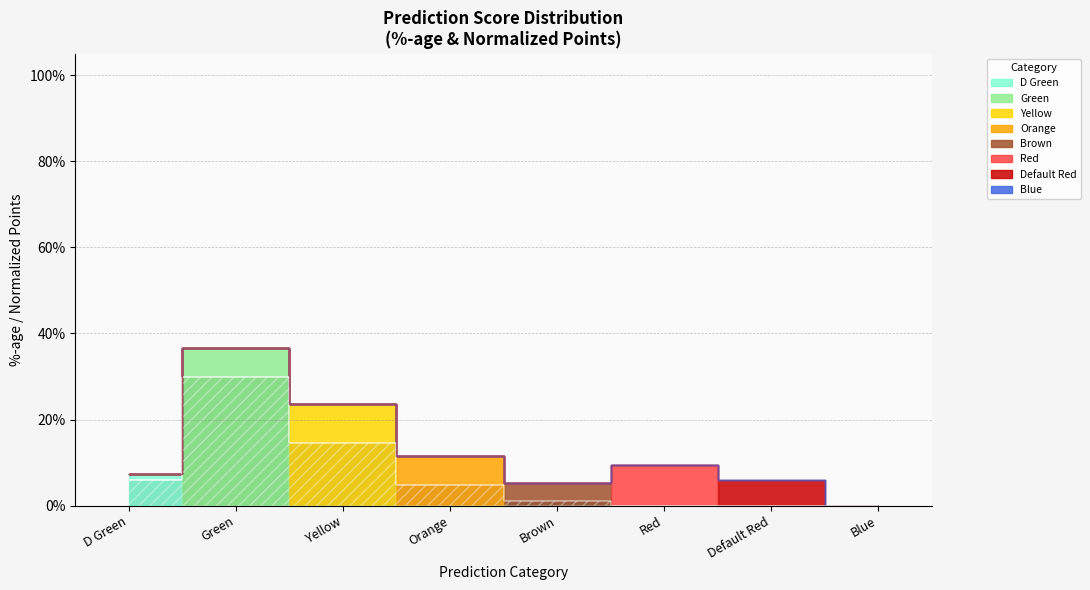

What is the sum of the values at Default Red and Orange?

0.2